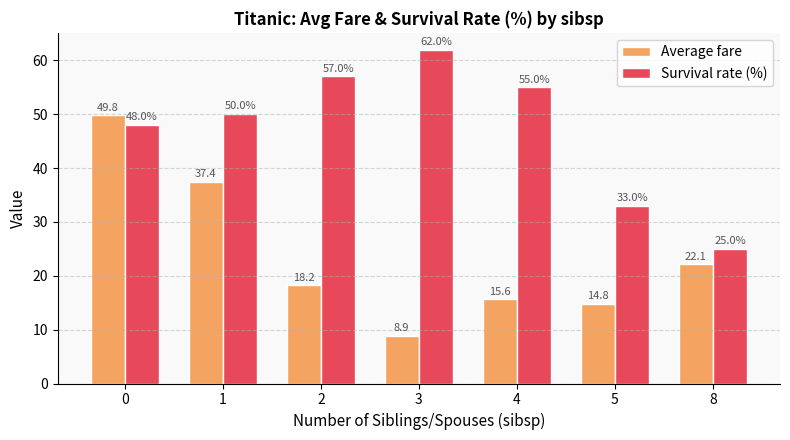

Rank the categories by Survival rate (%) value from lowest to highest.

8, 5, 0, 1, 4, 2, 3